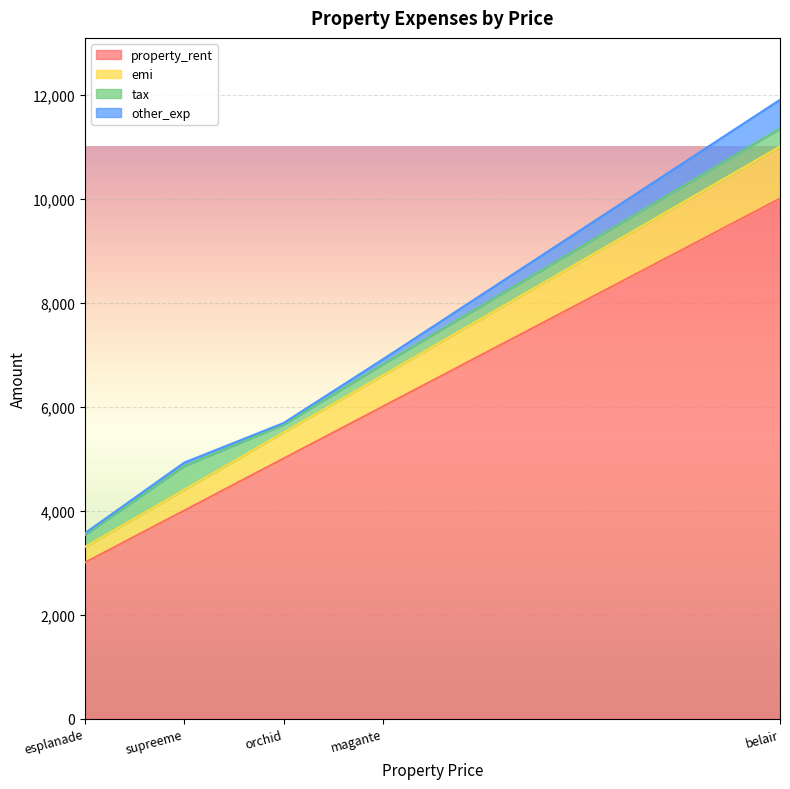

The value of tax at supreeme is 455. True or false?

True